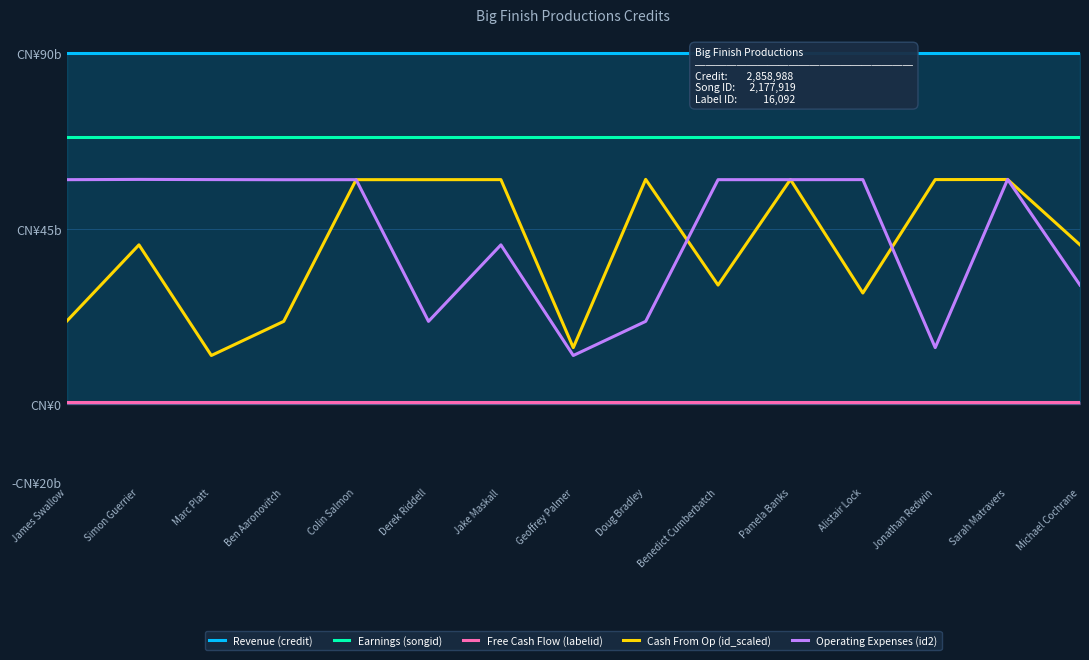

Which label corresponds to the smallest value in the chart?

James Swallow